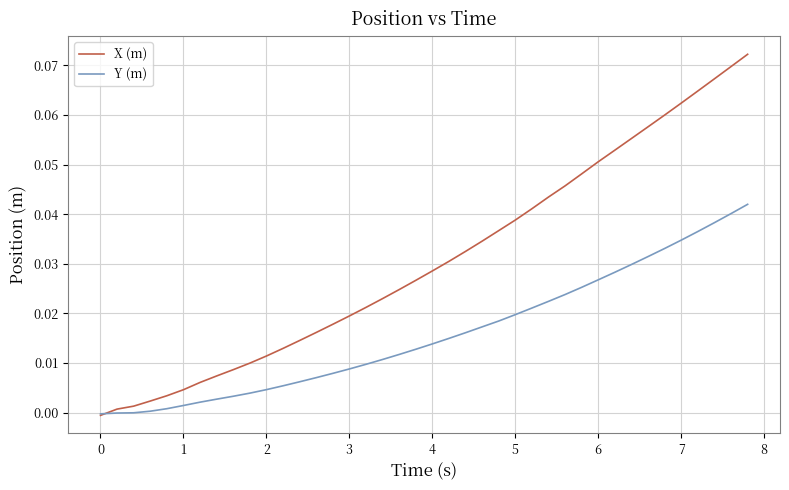

What are all the series names shown in the legend?

X (m), Y (m)